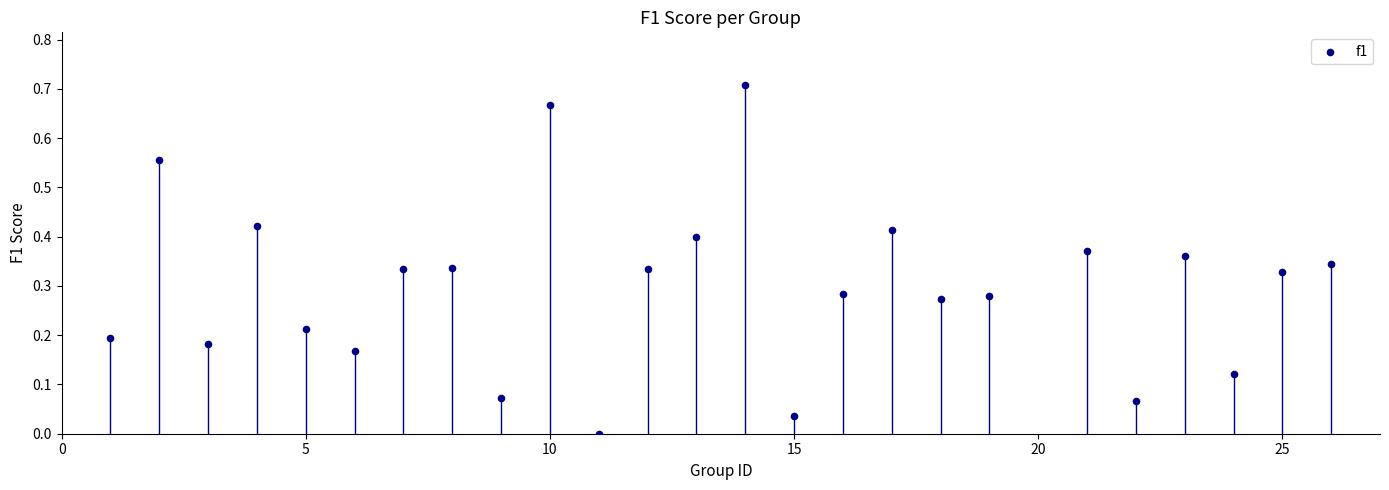

What is the range of X values (max minus min)?

25.0